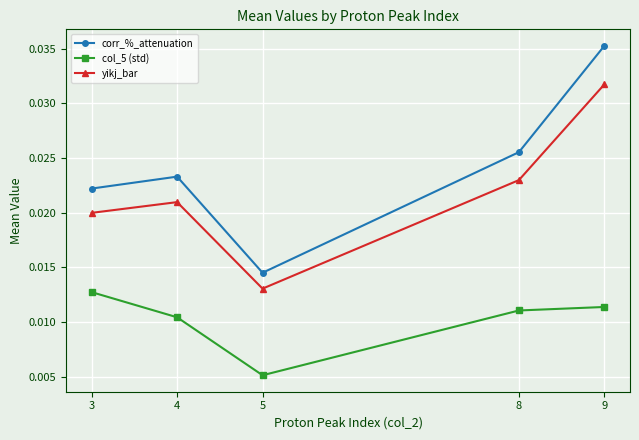

Which series has the largest total across all categories?

corr_%_attenuation